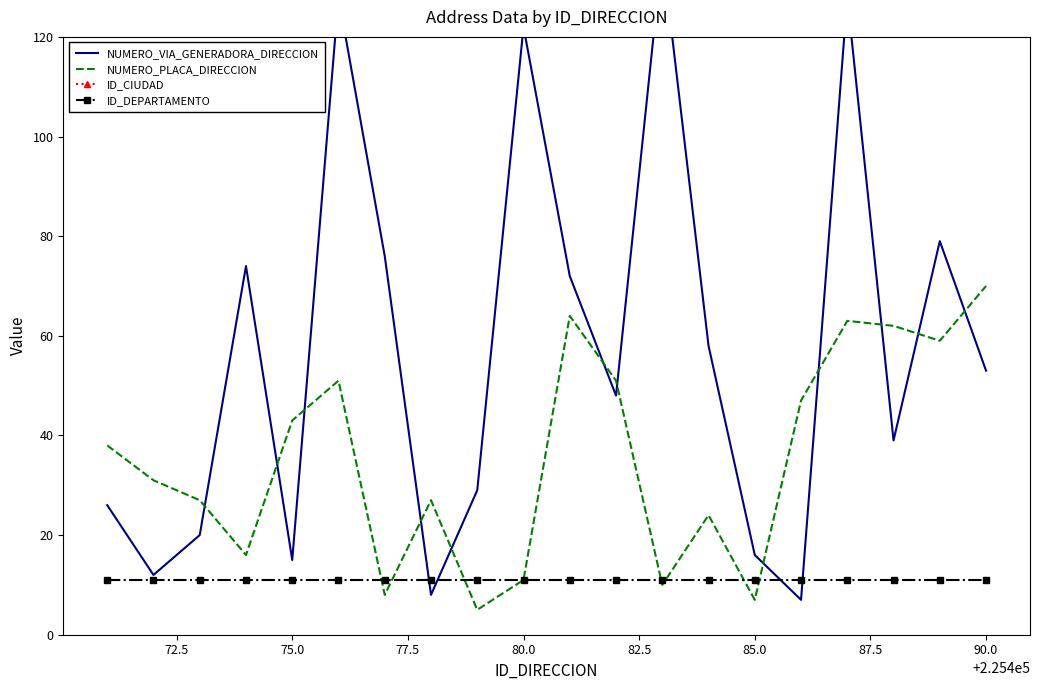

What is the average value of the ID_CIUDAD series?

11001